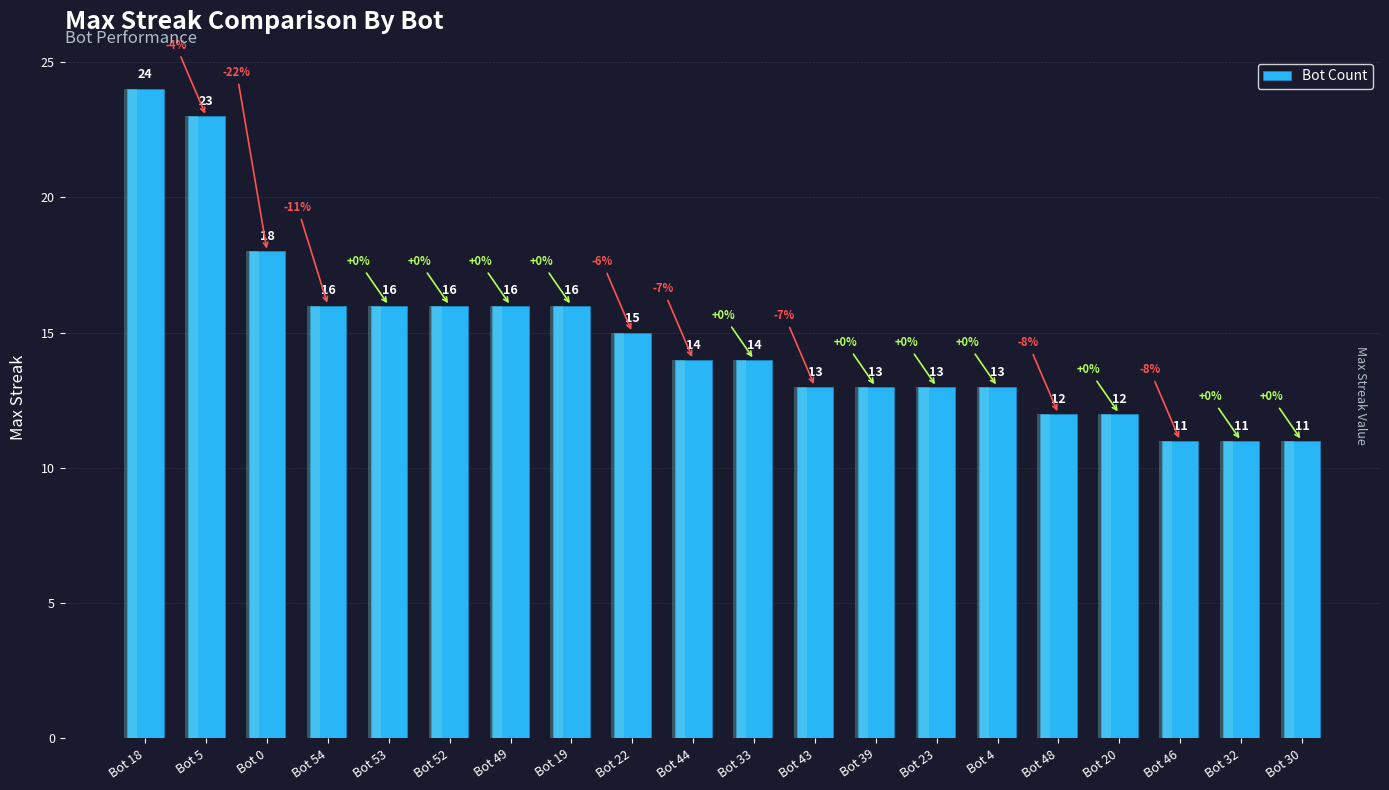

What is the label of the 6th bar from the right?

Bot 4